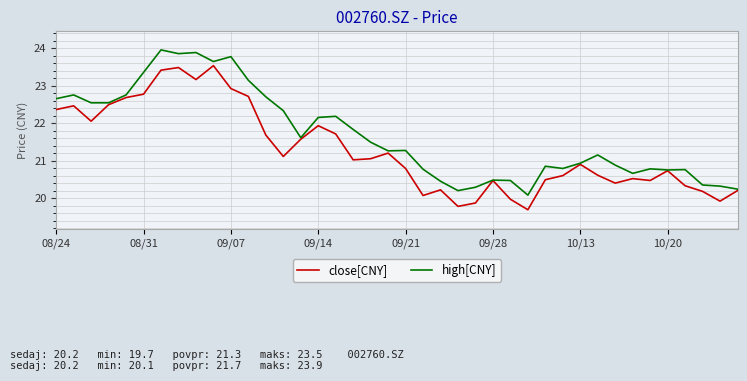

List the series in order of their overall mean, highest first.

high[CNY], close[CNY]